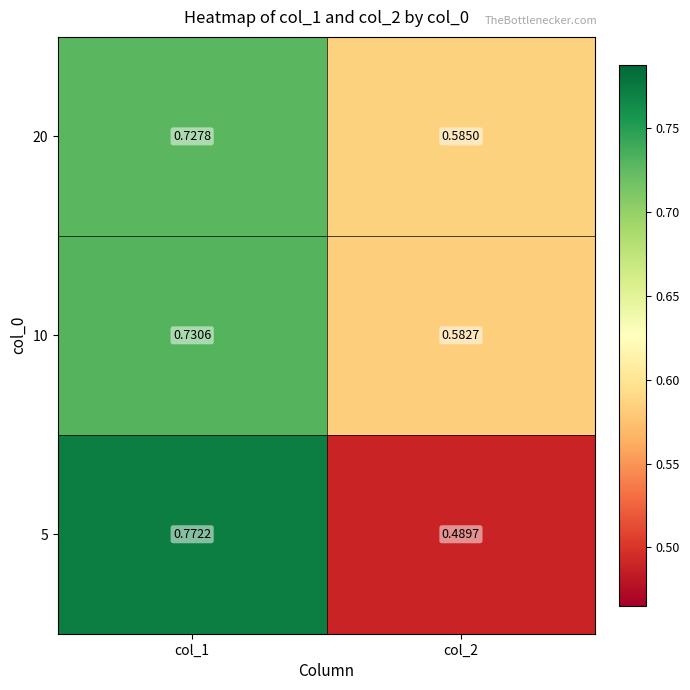

Is the value of 20 at col_2 greater than the value of 5 at col_1?

No